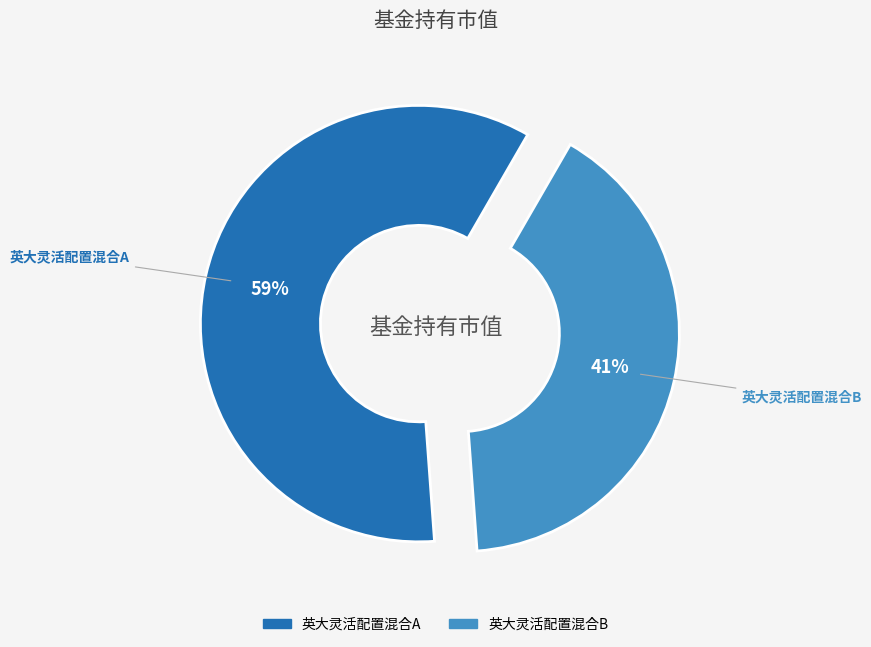

What percentage is the 英大灵活配置混合B slice, to the nearest percent?

41%